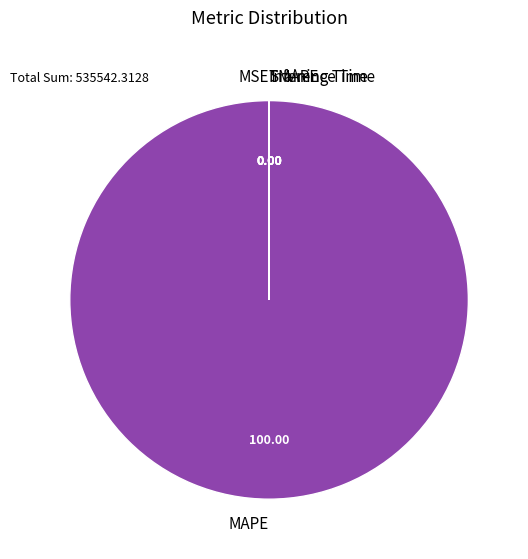

Is MAPE the majority of the pie?

Yes